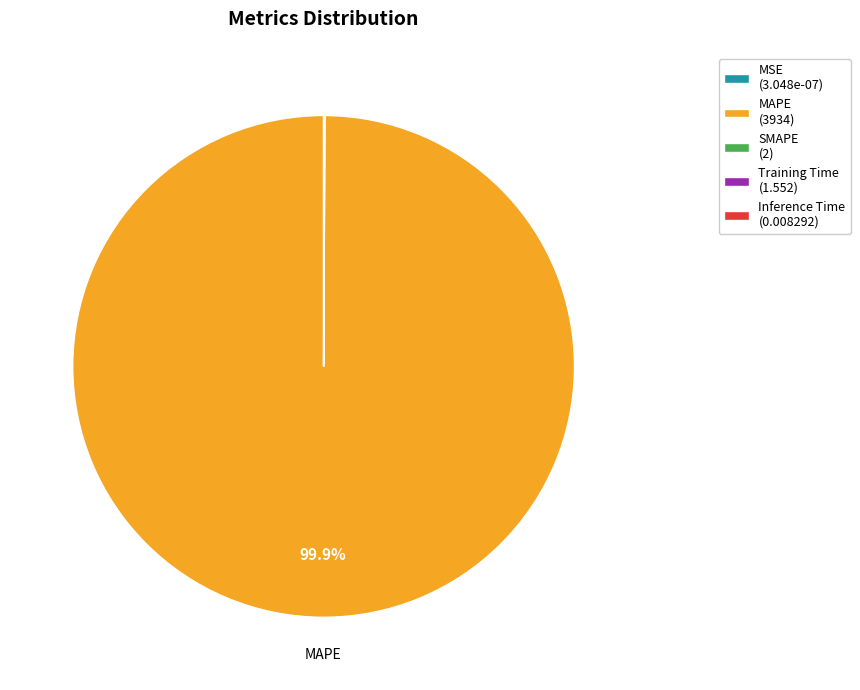

To the nearest percent, what is the difference between the largest and smallest slice percentages?

100%